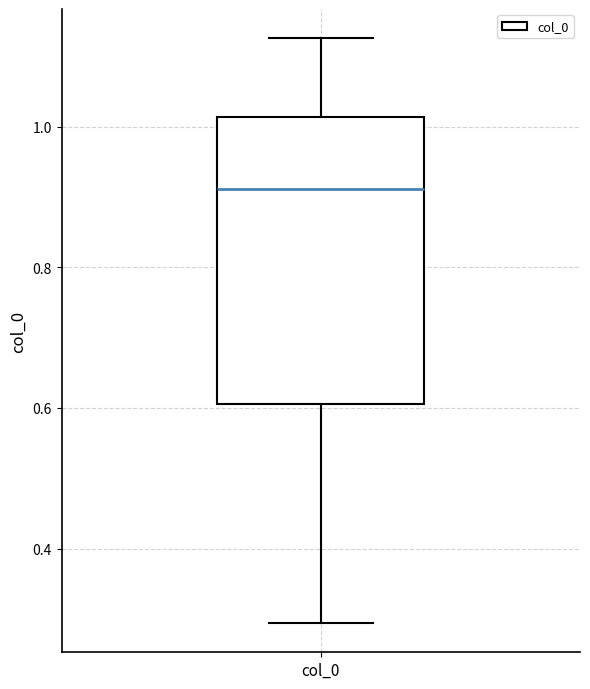

Read this box plot against the y-axis: the position of the median line, the range covered by the box, and the ends of both whiskers. The values are not printed on the chart, so give them approximately, as read against the axis.

median 0.92, box 0.60 to 1.02, whiskers 0.30 to 1.12